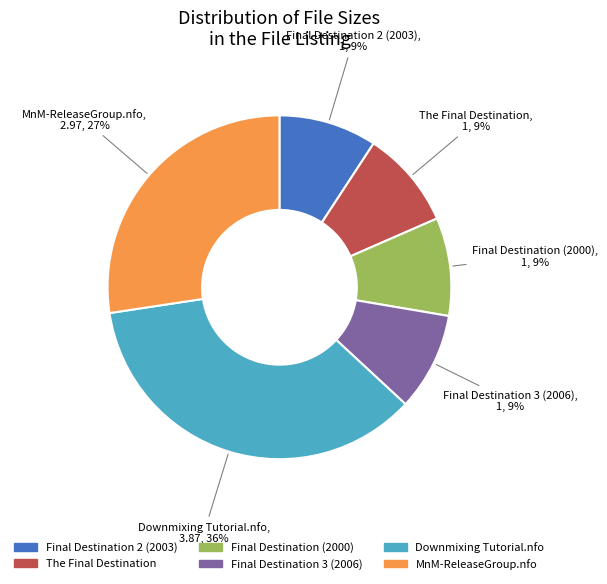

Which category has the biggest portion of the pie?

Downmixing Tutorial.nfo